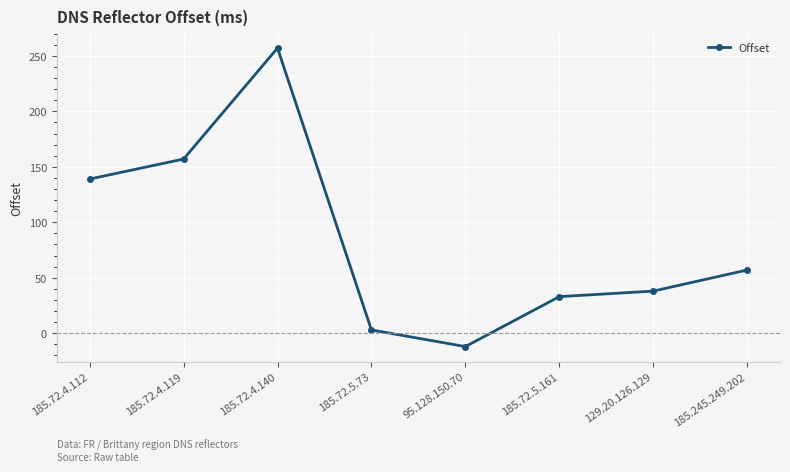

Reading right to left, list all the values displayed in this chart.

57	38	33	-12	3	257	157	139